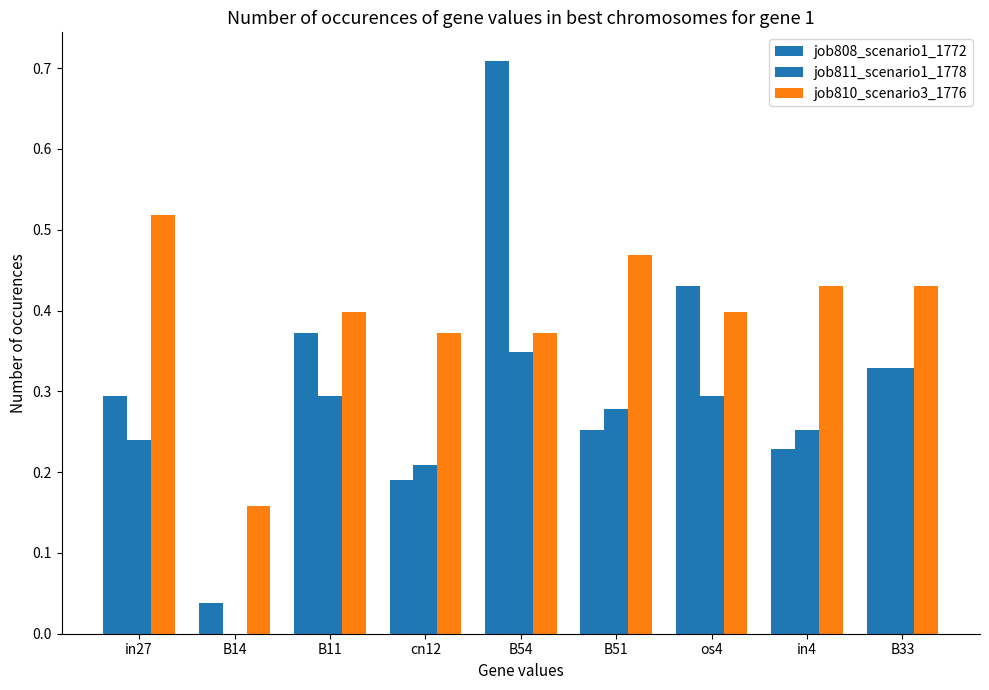

Are the bars grouped side by side (vs. stacked)?

Yes